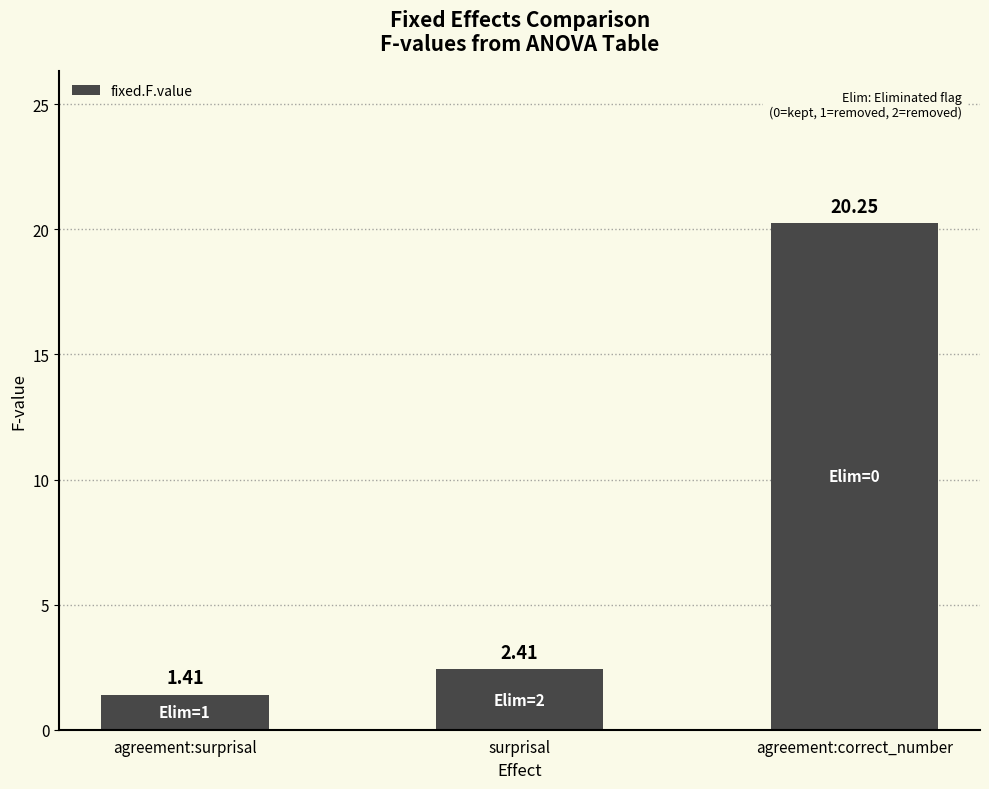

The value at surprisal is 3.3. True or false?

False